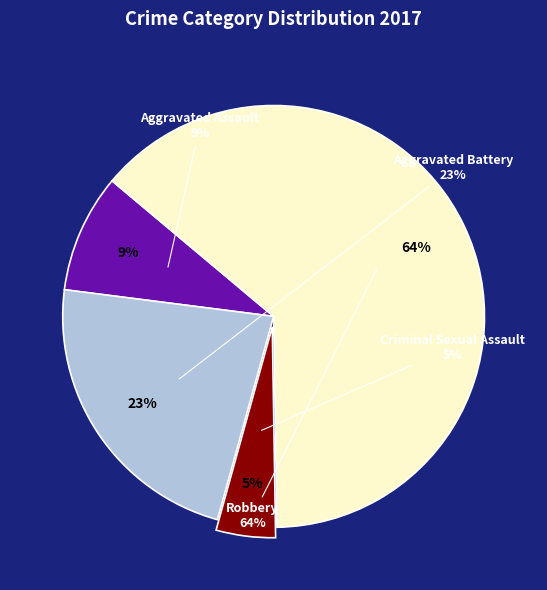

What percentage is the Robbery slice, to the nearest percent?

64%